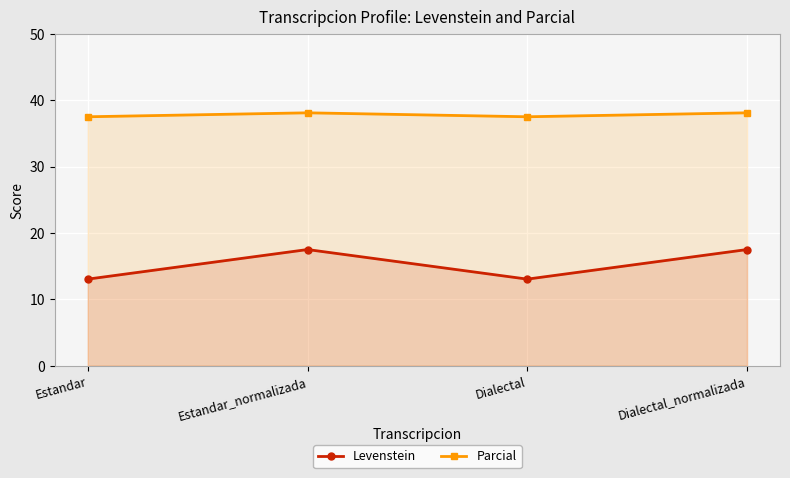

What is the highest value of the Levenstein series?

17.5